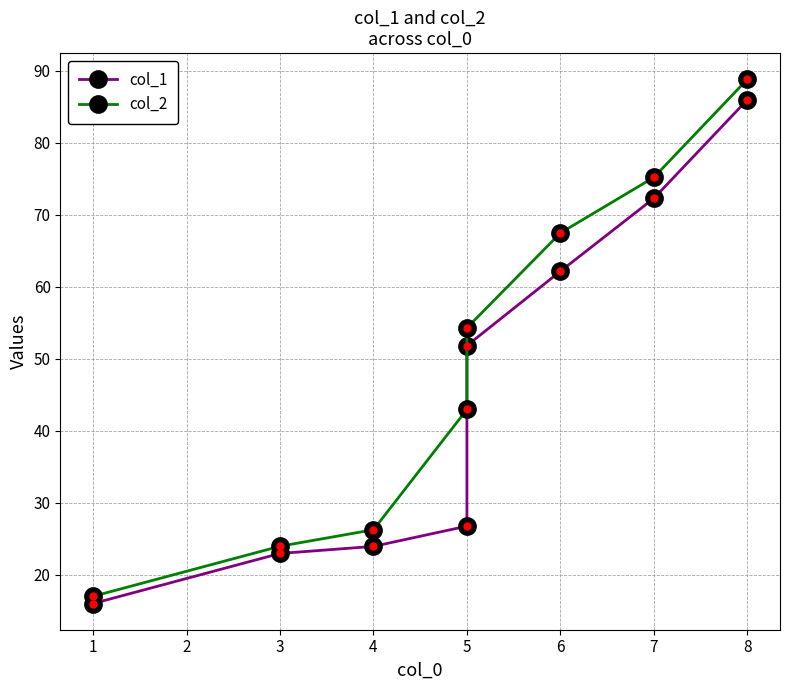

How many values in the col_1 series exceed 51?

4